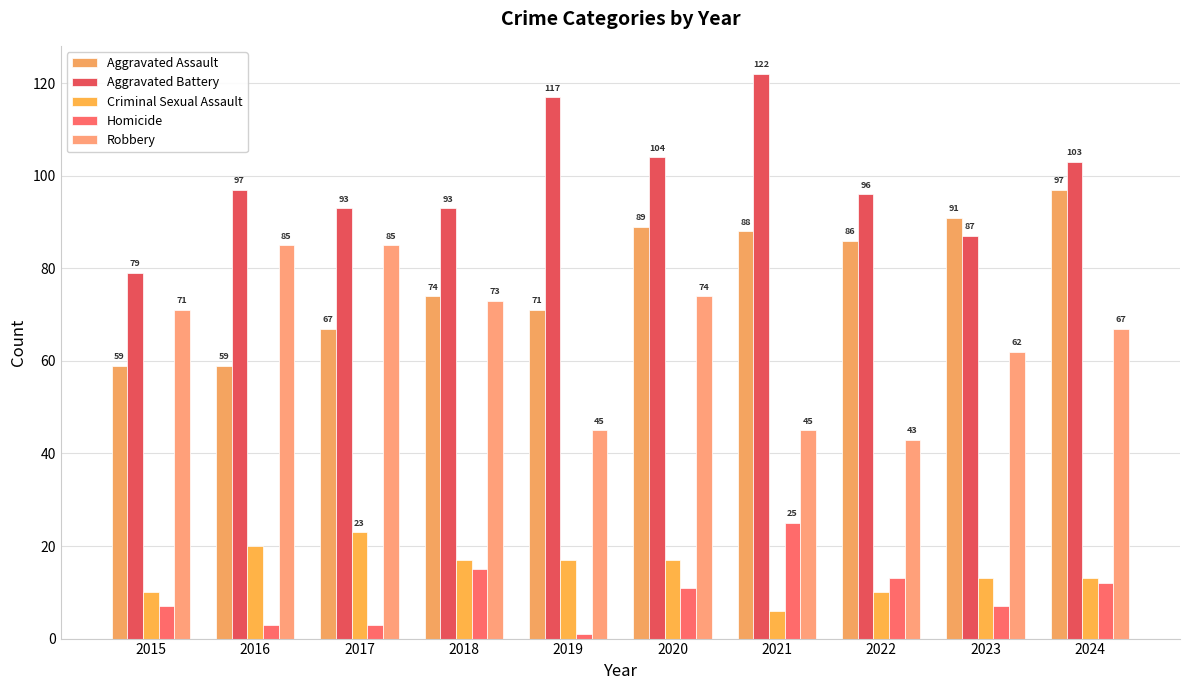

Between 2019 and 2022, which is larger?

2022